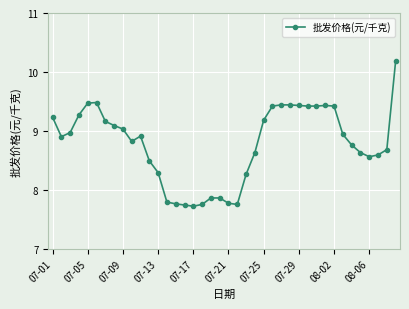

How many values are below 8?

9